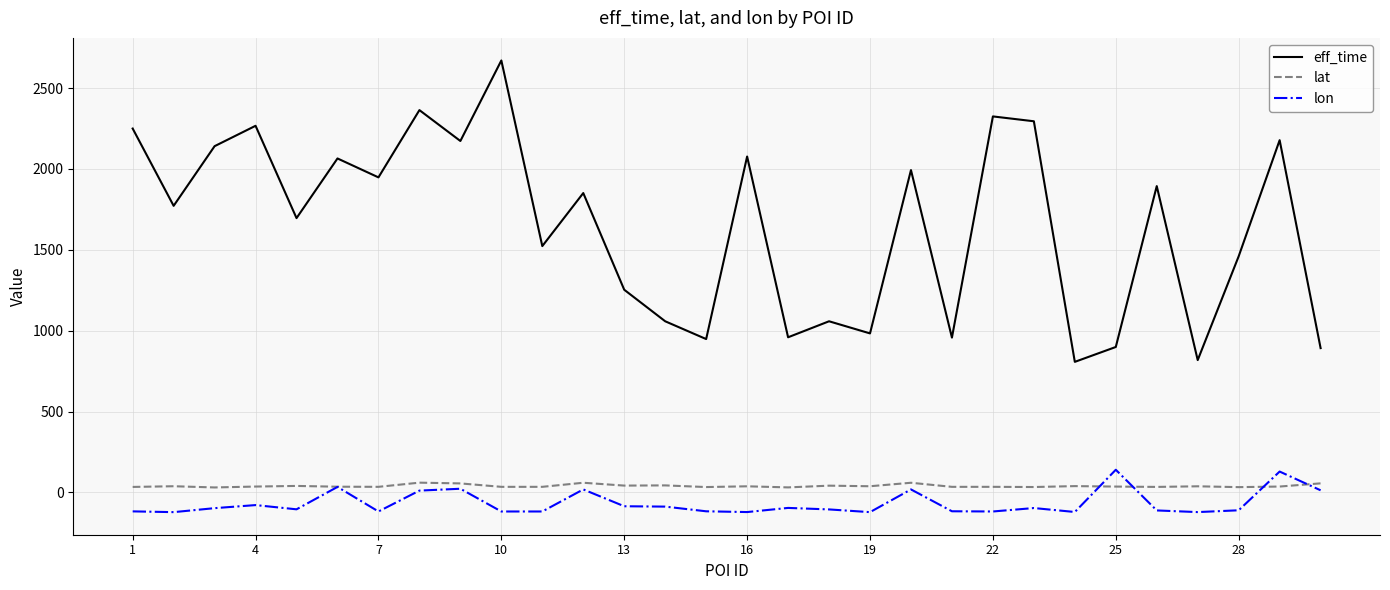

True or false: lat and eff_time cross at least once.

False